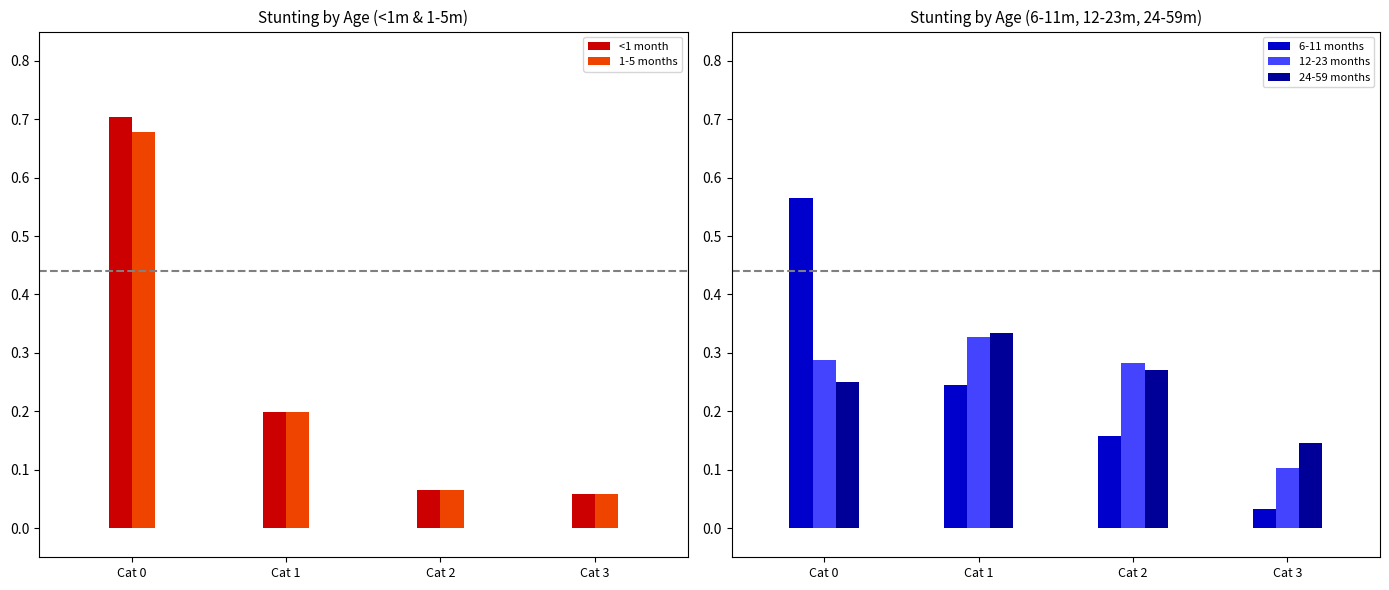

What is the value of the 1-5 months bar at the 4th from the left?

0.1